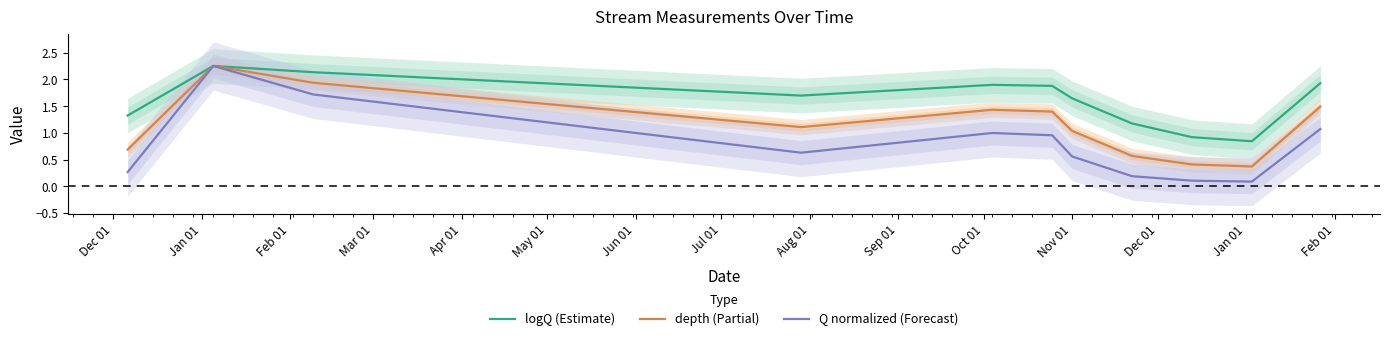

Which category has the highest value across all series?

Jan 01